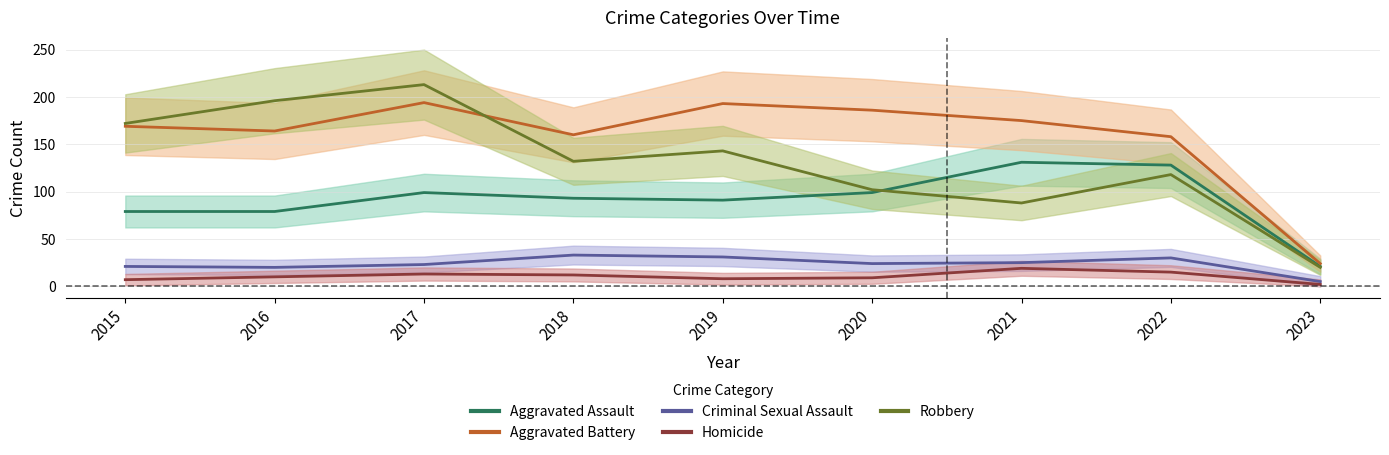

Which has a higher value, 2017 or 2016?

2017